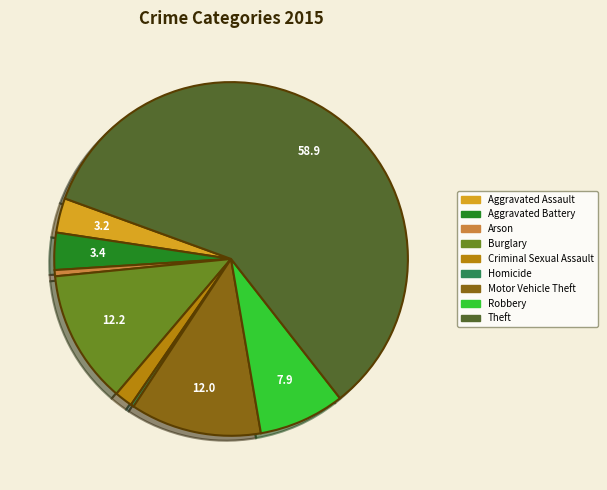

How many slices are in this pie chart?

9